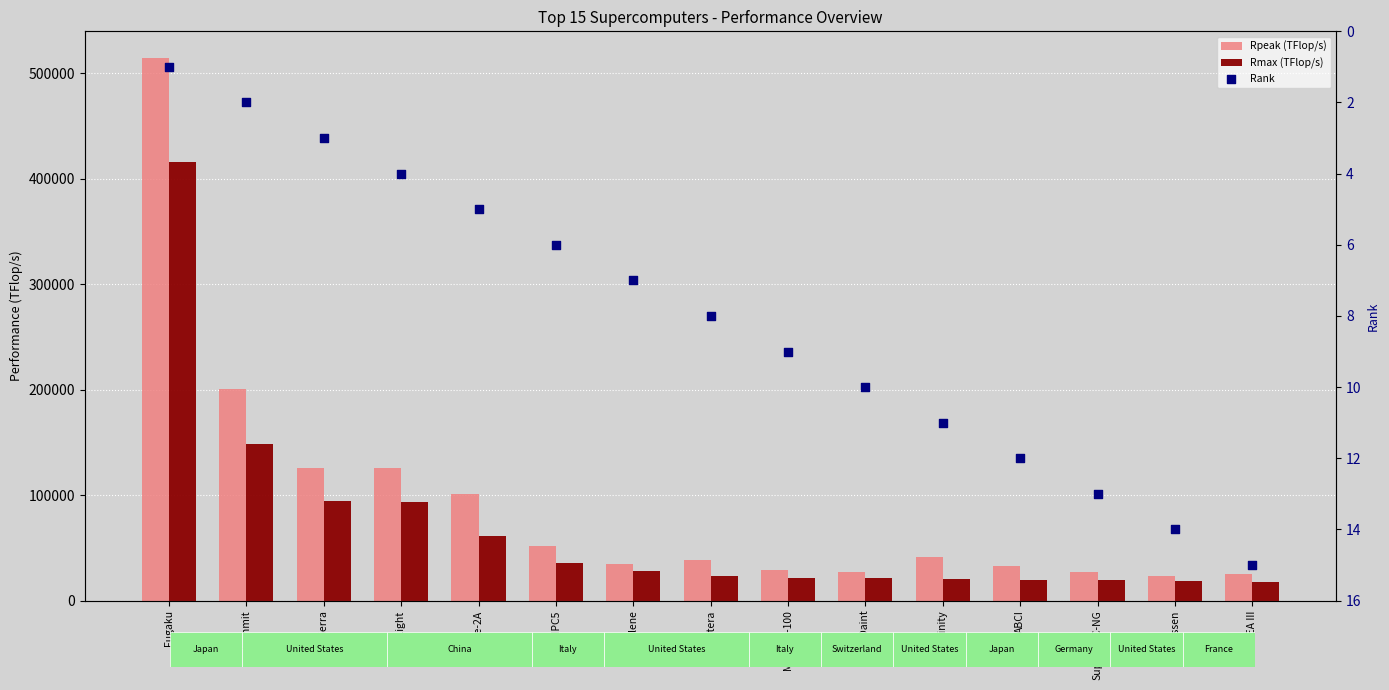

At which category is the sum across all series the highest?

Fugaku